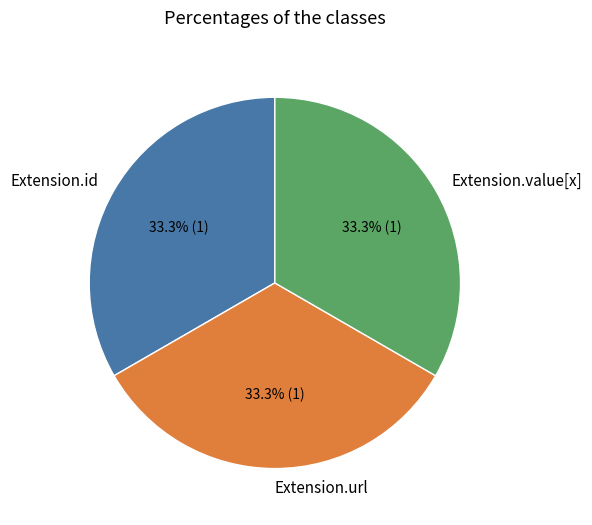

What is the ratio of the value at Extension.url to the value at Extension.value[x]?

1.0